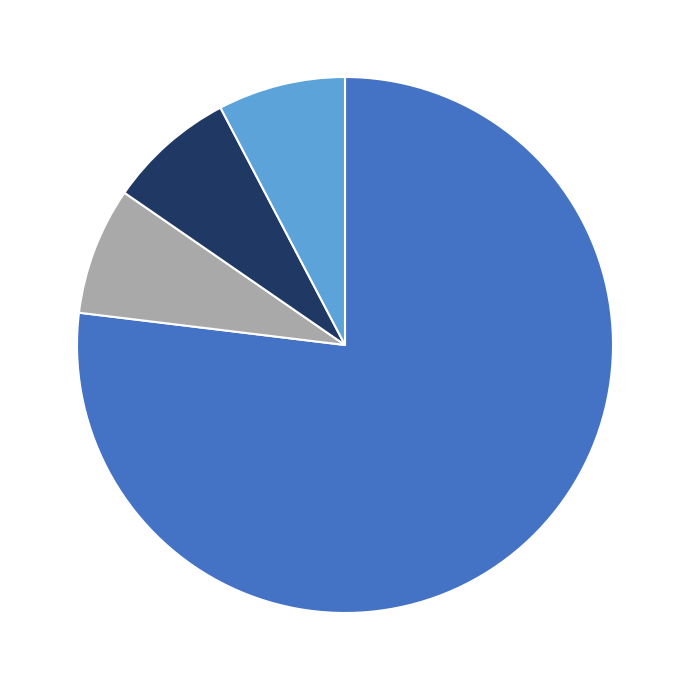

Is there a majority slice in this chart?

Yes